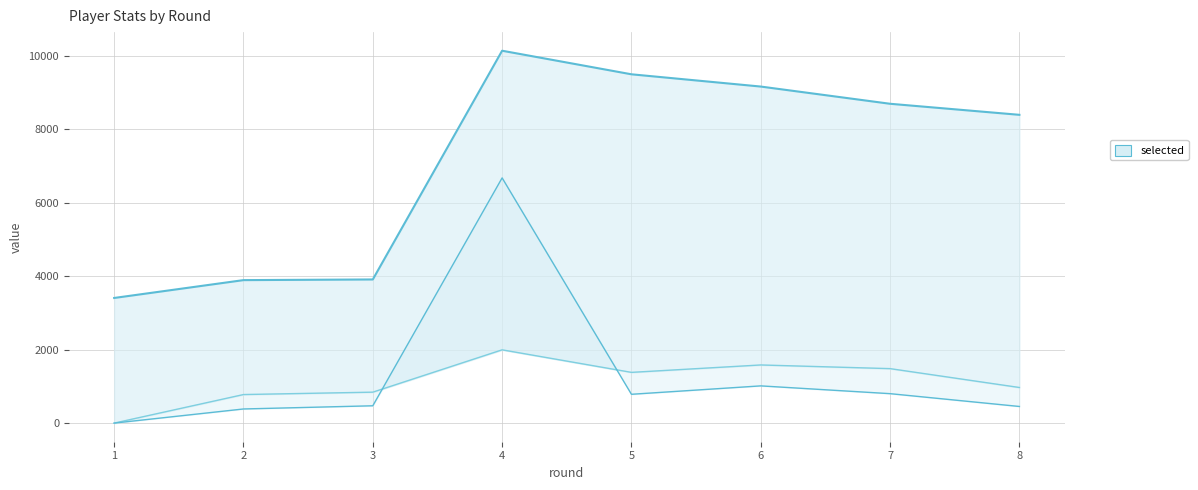

How many data points does each series have?

8